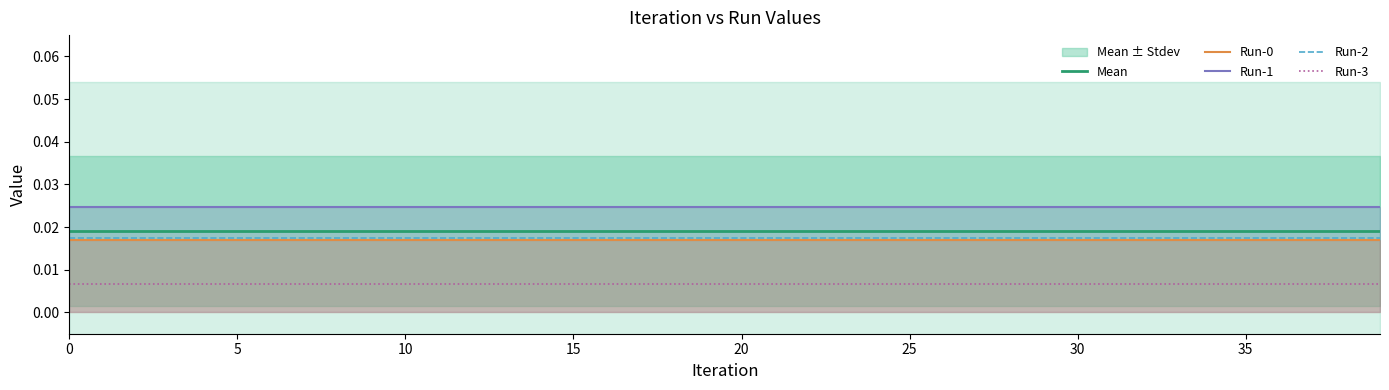

True or false: Run-2 and Run-3 cross at least once.

False